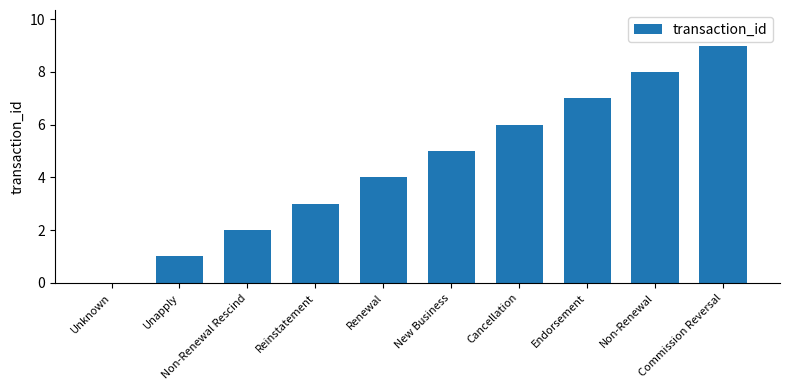

What is the greatest value displayed?

9